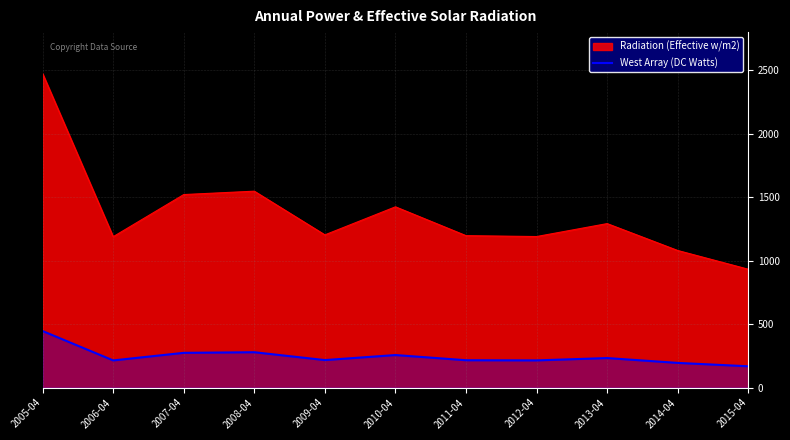

Which series has the widest spread of values?

Radiation (Effective w/m2)